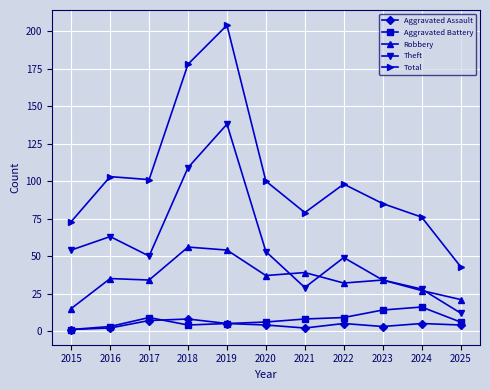

Reading left to right, extract all data points from this chart.

Aggravated Assault: 1	2	7	8	5	4	2	5	3	5	4
Aggravated Battery: 1	3	9	4	5	6	8	9	14	16	6
Robbery: 15	35	34	56	54	37	39	32	34	27	21
Theft: 54	63	50	109	138	53	29	49	34	28	12
Total: 73	103	101	178	204	100	79	98	85	76	43